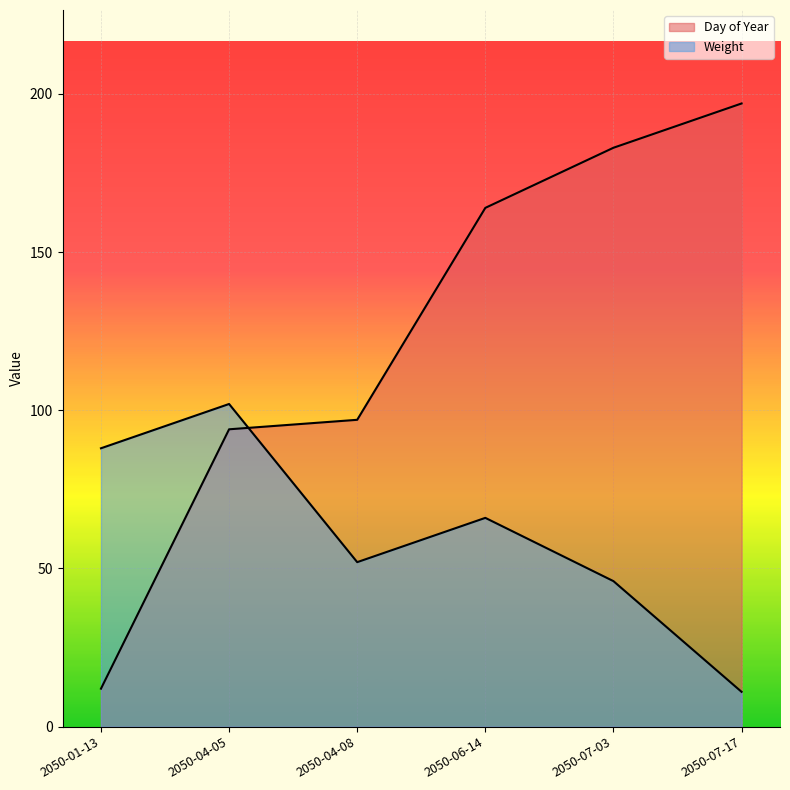

Which series has the widest spread of values?

Day of Year